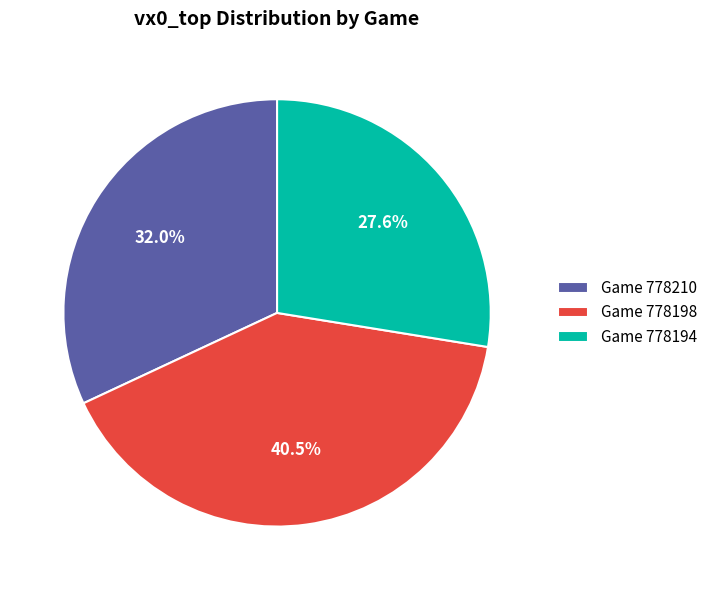

Does Game 778210 account for over 50% of the chart?

No